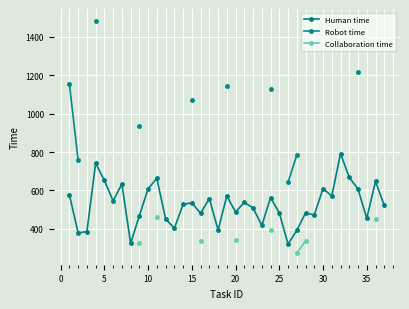

Which series has the largest range (max minus min)?

Robot time